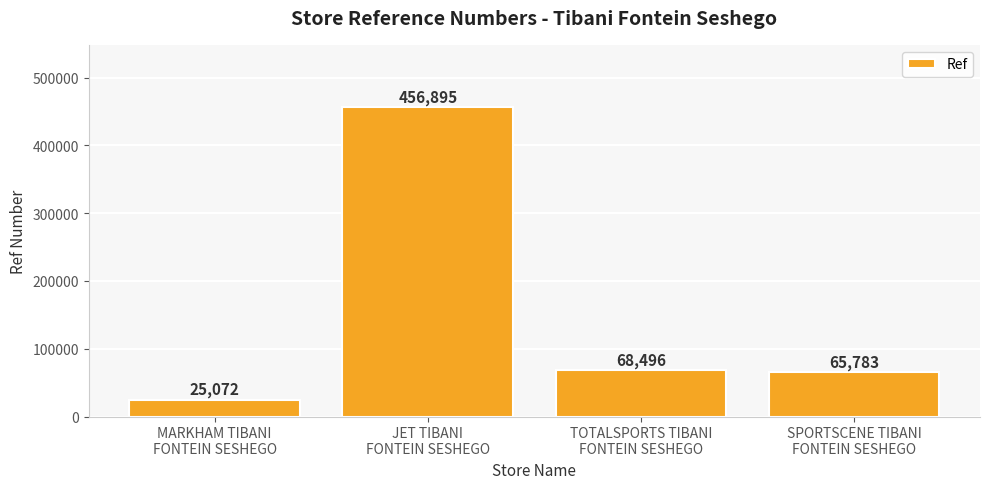

Rank the categories by value from lowest to highest.

MARKHAM TIBANI
FONTEIN SESHEGO, SPORTSCENE TIBANI
FONTEIN SESHEGO, TOTALSPORTS TIBANI
FONTEIN SESHEGO, JET TIBANI
FONTEIN SESHEGO